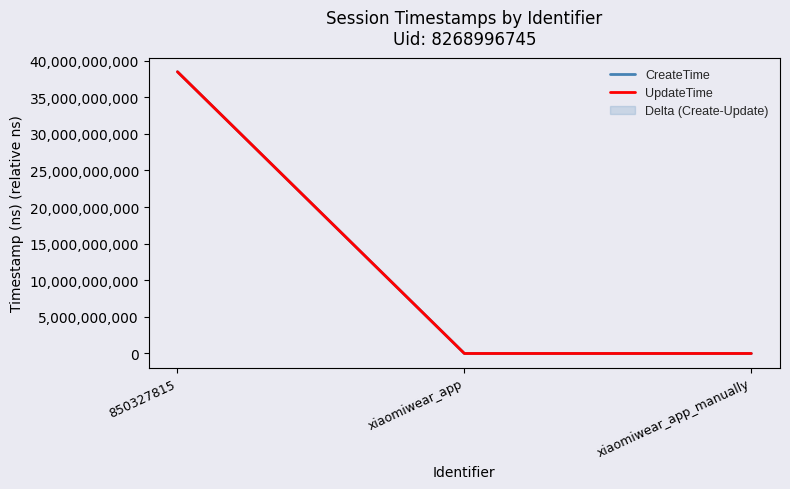

Reading left to right, what are all the values shown in this chart?

CreateTime: 850327815=38465787235	xiaomiwear_app=228200	xiaomiwear_app_manually=0
UpdateTime: 850327815=38465787335	xiaomiwear_app=228300	xiaomiwear_app_manually=100